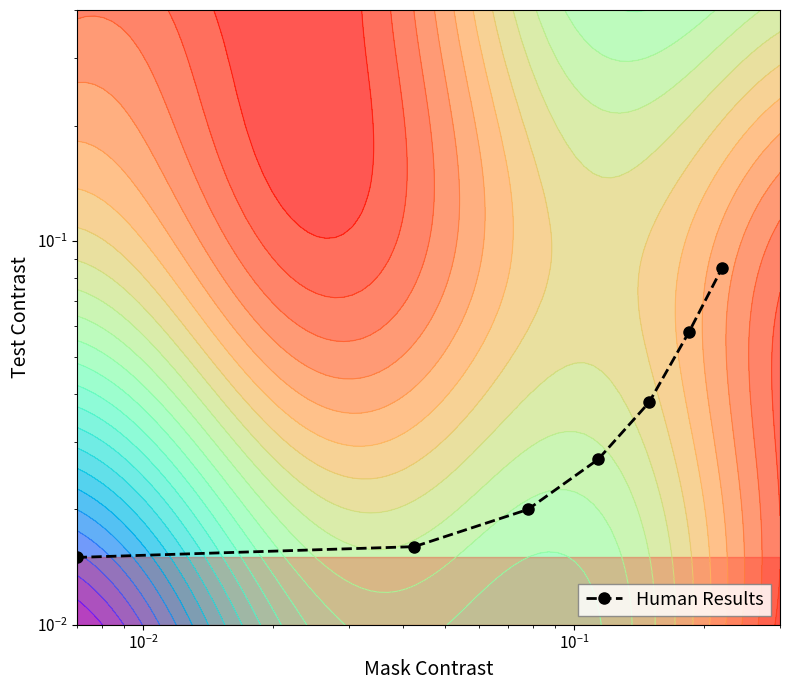

The value at $\mathdefault{10^{-1}}$ is 0.0. True or false?

True